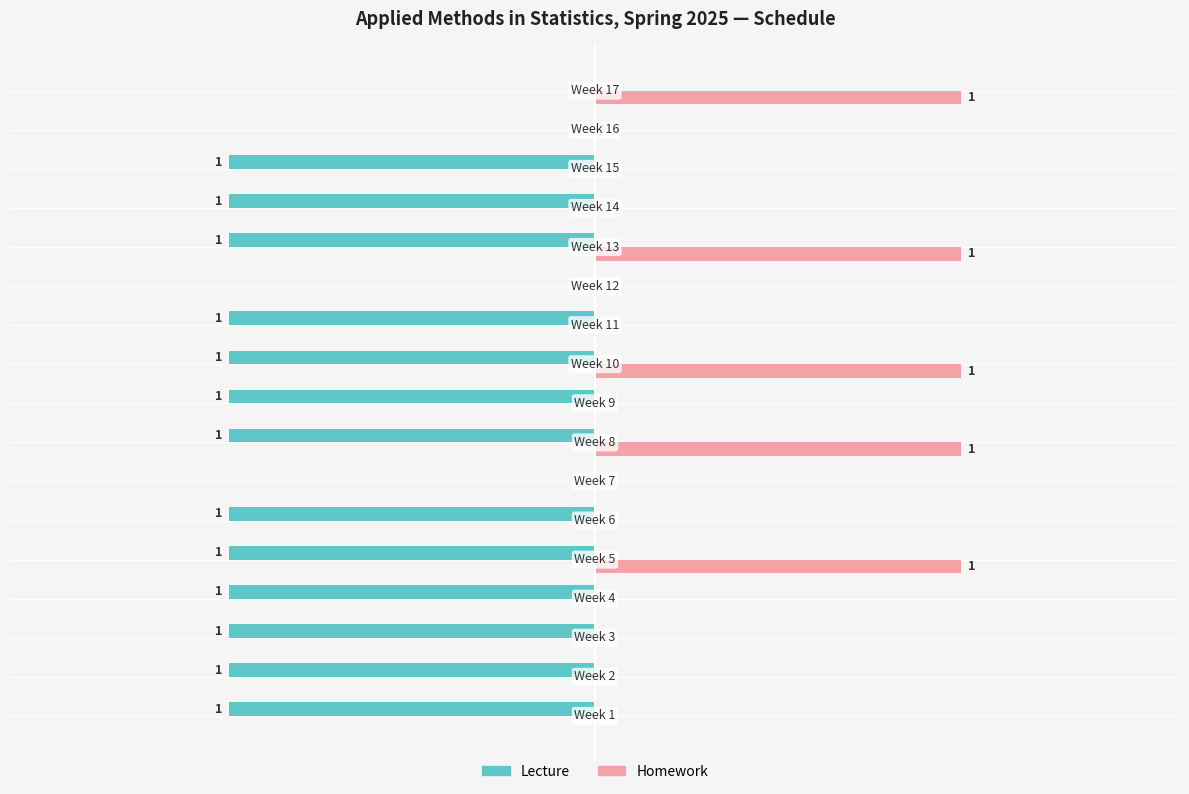

What are all the series names shown in the legend?

Lecture, Homework